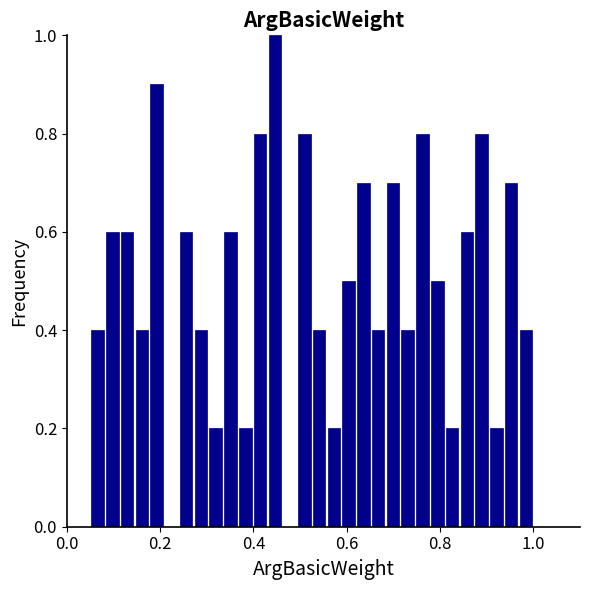

Read against the x-axis, roughly where is the centre of the tallest bar?

0.44